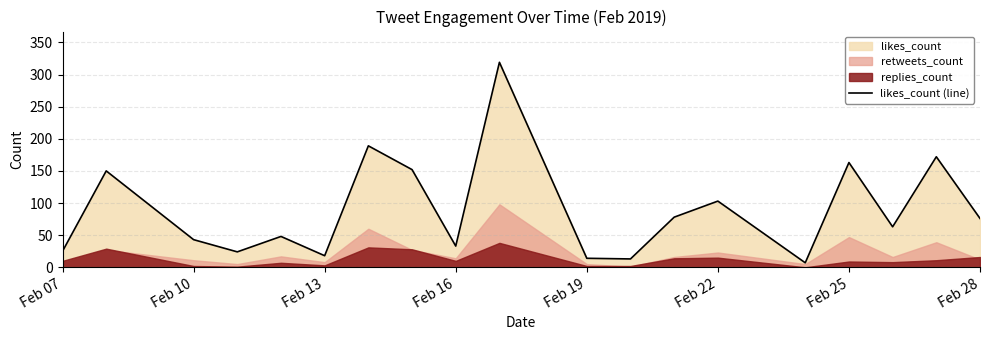

The likes_count (line) series shows 32 at Feb 28. True or false?

False